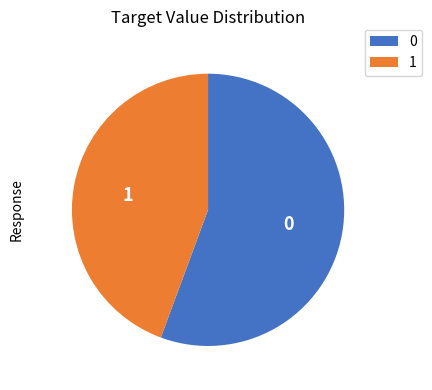

Is there a majority slice in this chart?

Yes